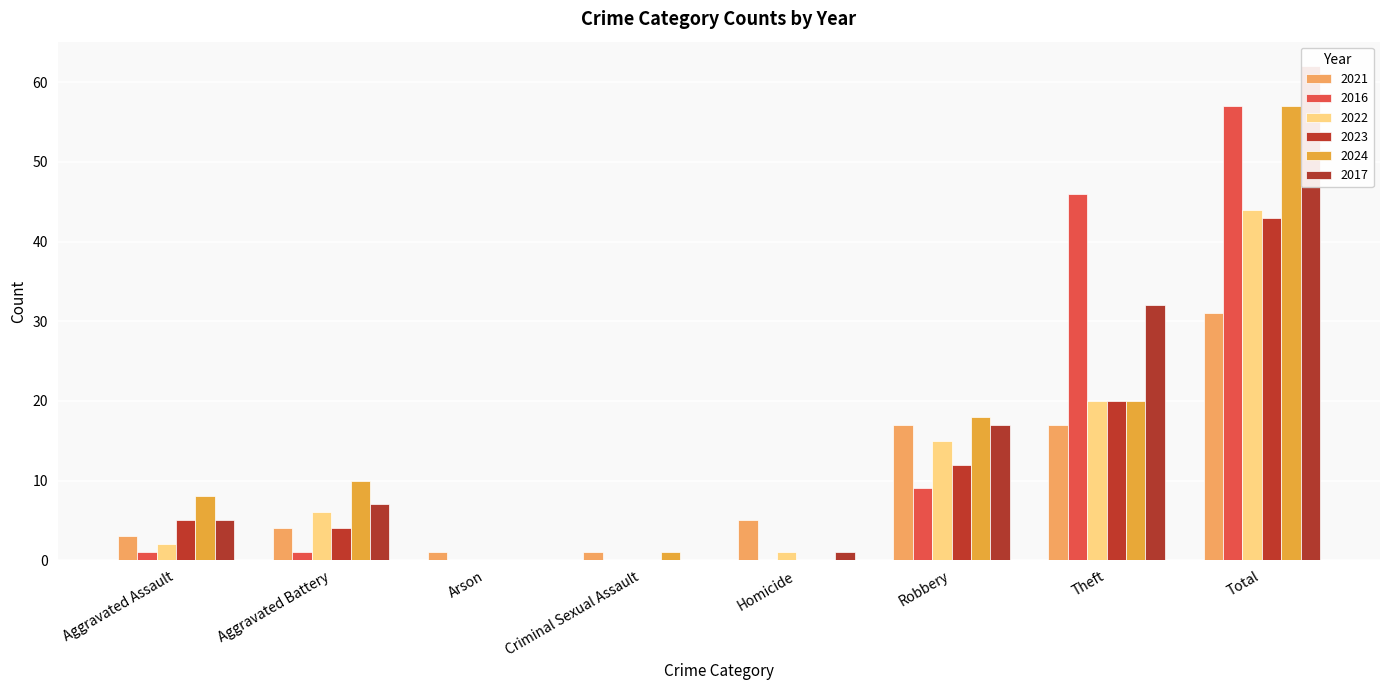

Reading right to left, what are all the values shown in this chart?

2021: 31	17	17	5	1	1	4	3
2016: 57	46	9	0	0	0	1	1
2022: 44	20	15	1	0	0	6	2
2023: 43	20	12	0	0	0	4	5
2024: 57	20	18	0	1	0	10	8
2017: 62	32	17	1	0	0	7	5